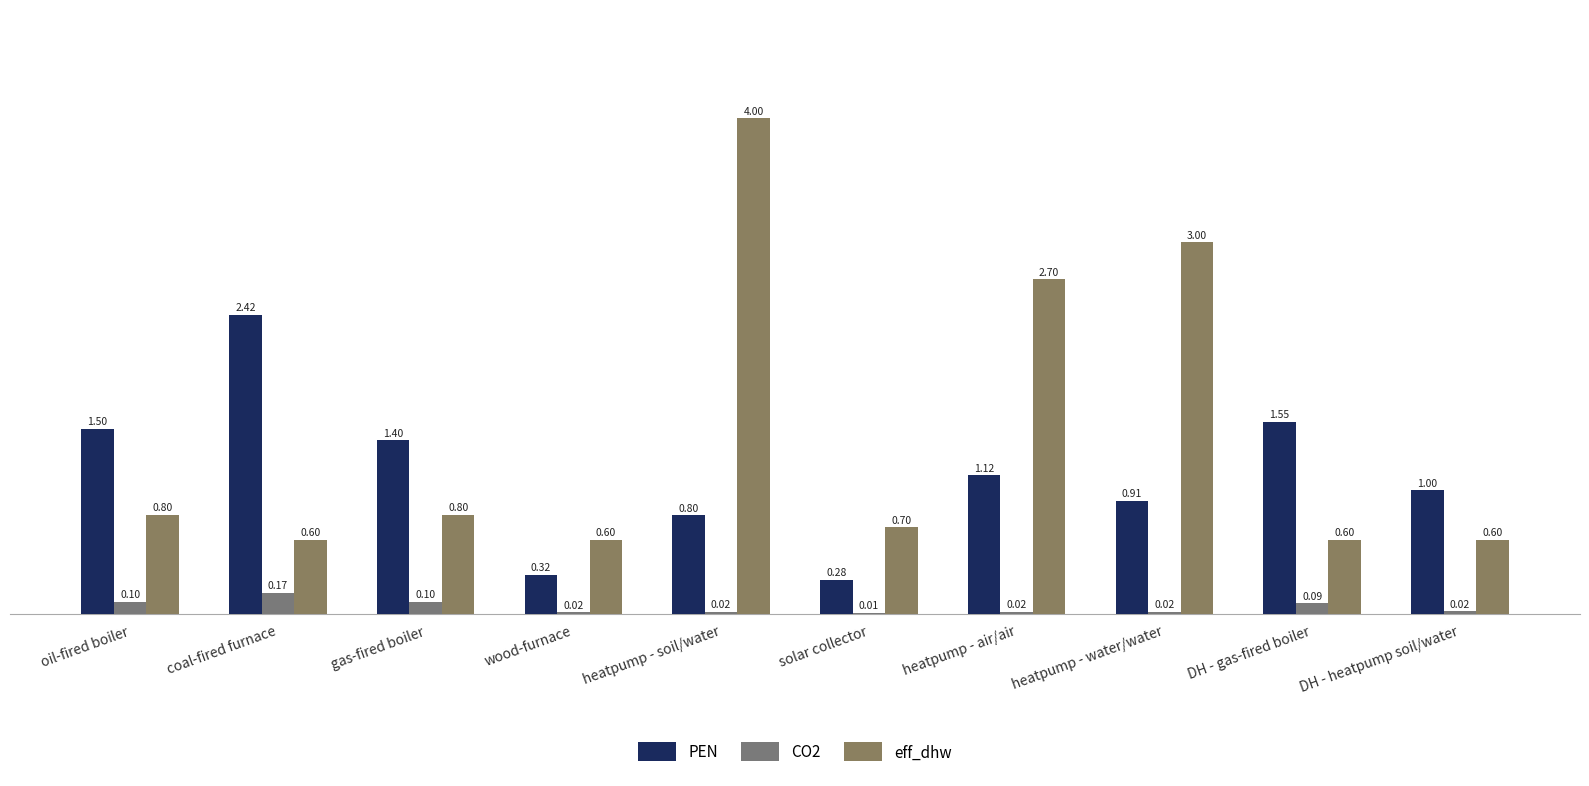

Count the number of categories in the chart.

10